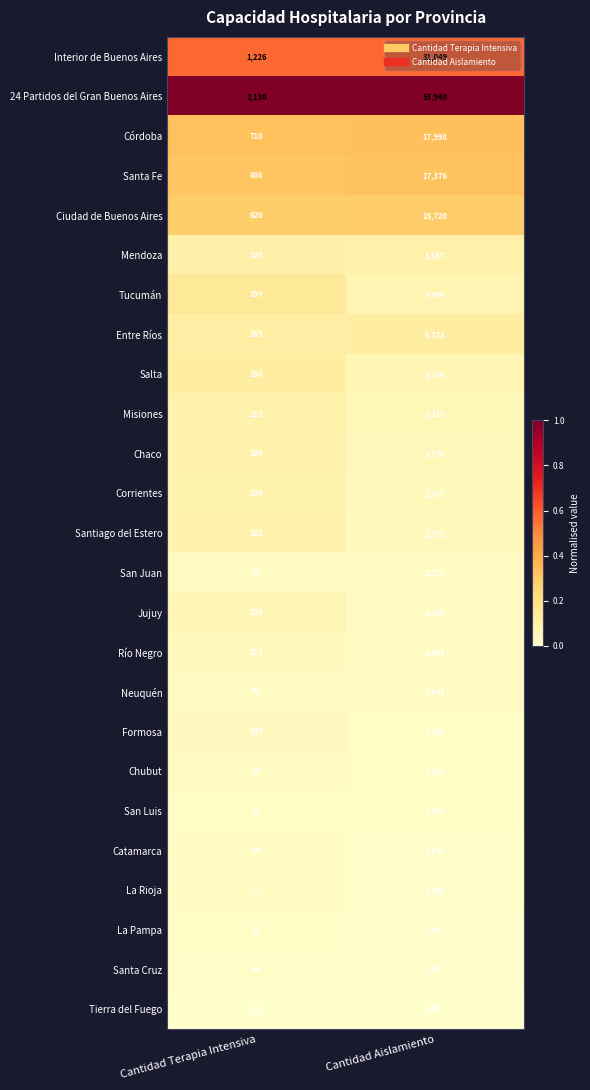

True or false: Interior de Buenos Aires has a value of 278 at Cantidad Terapia Intensiva.

False